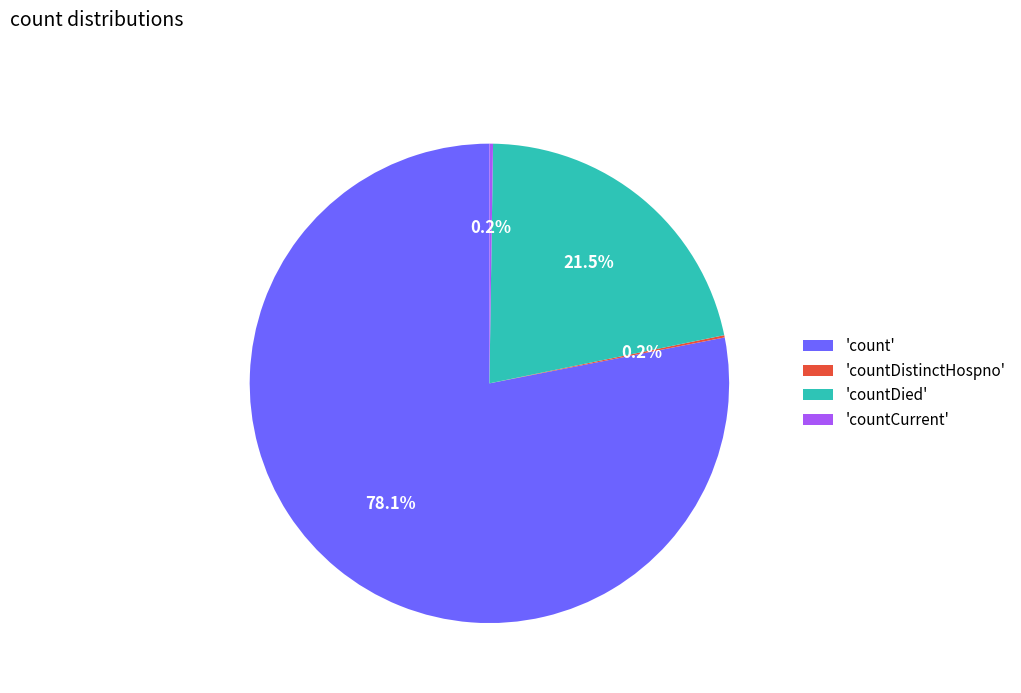

What percentage is NOT represented by 'count'?

21.9%